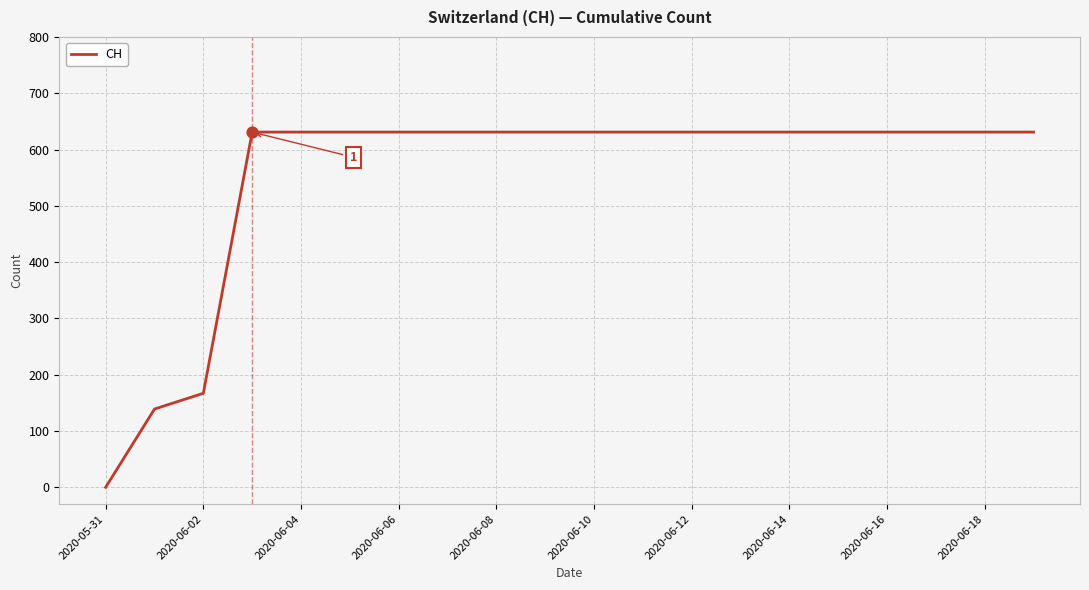

How many lines are shown in the chart?

1